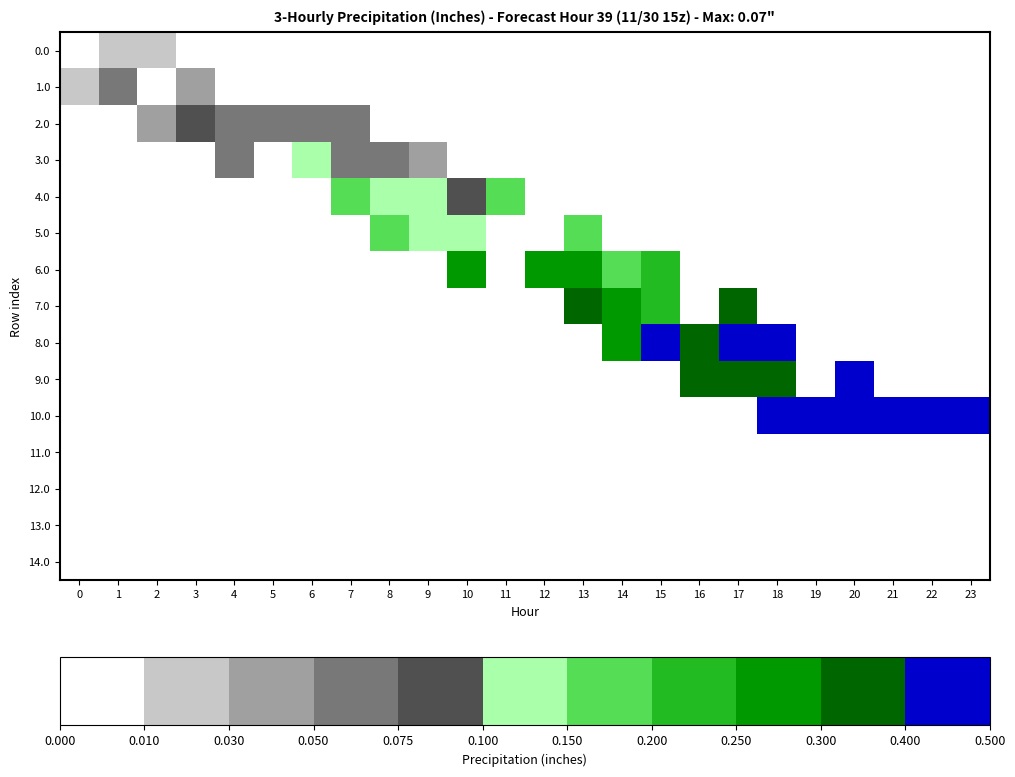

Between 1 and 2, which series saw the biggest shift?

1.0